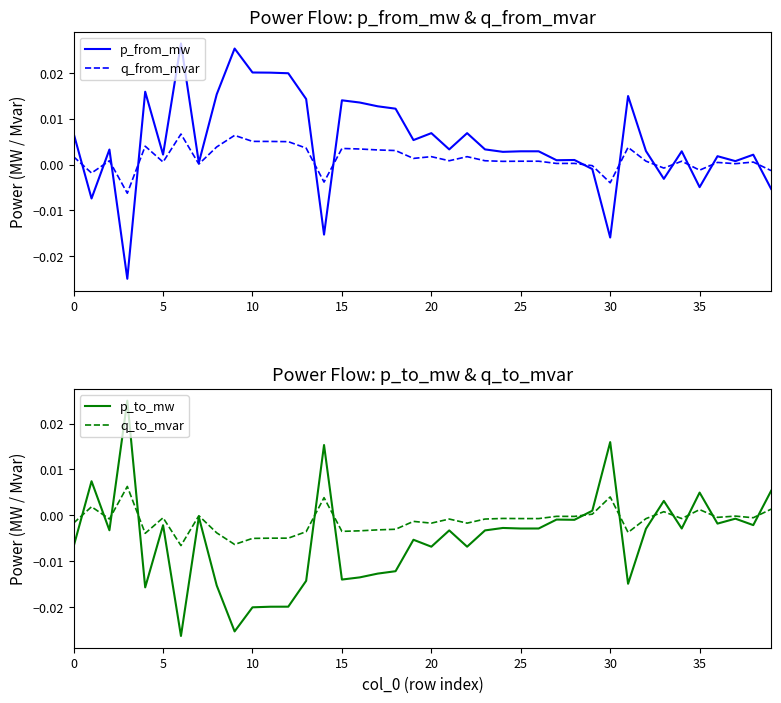

Is the value of q_to_mvar at 23 greater than the value of p_to_mw at 37?

No